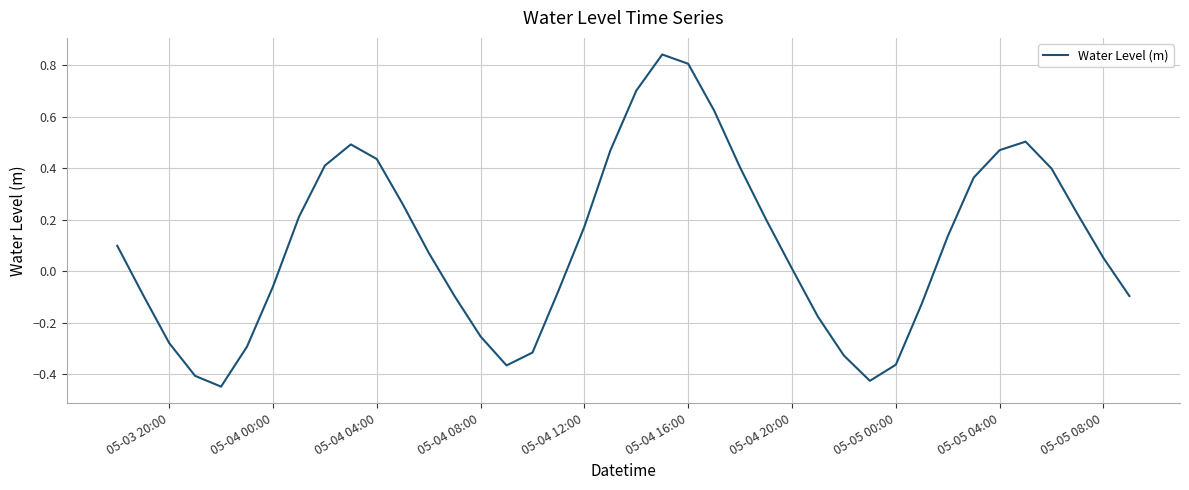

What is the difference between the second highest and second lowest values?

1.2